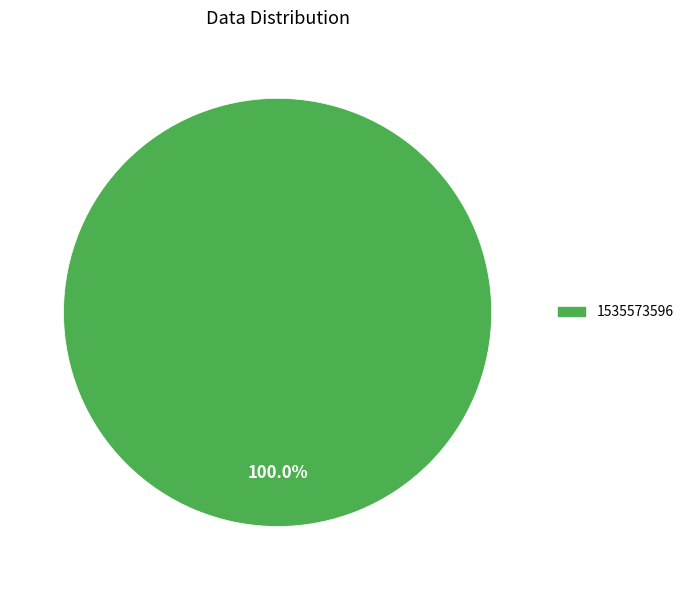

How many slices are in this pie chart?

1